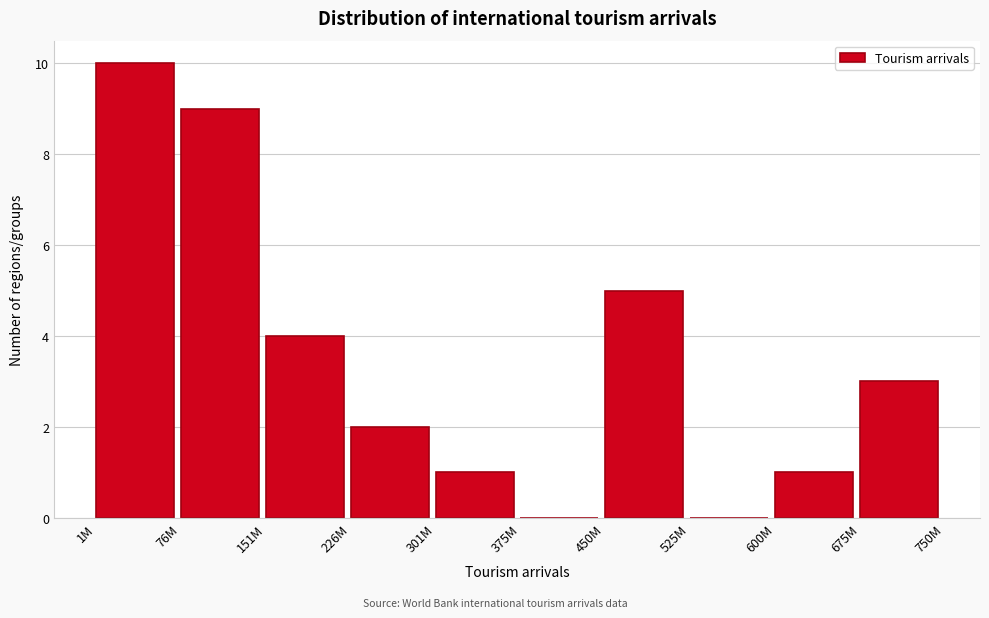

Reading left to right, extract all data points from this chart.

1M=10	76M=9	151M=4	226M=2	301M=1	375M=0	450M=5	525M=0	600M=1	675M=3